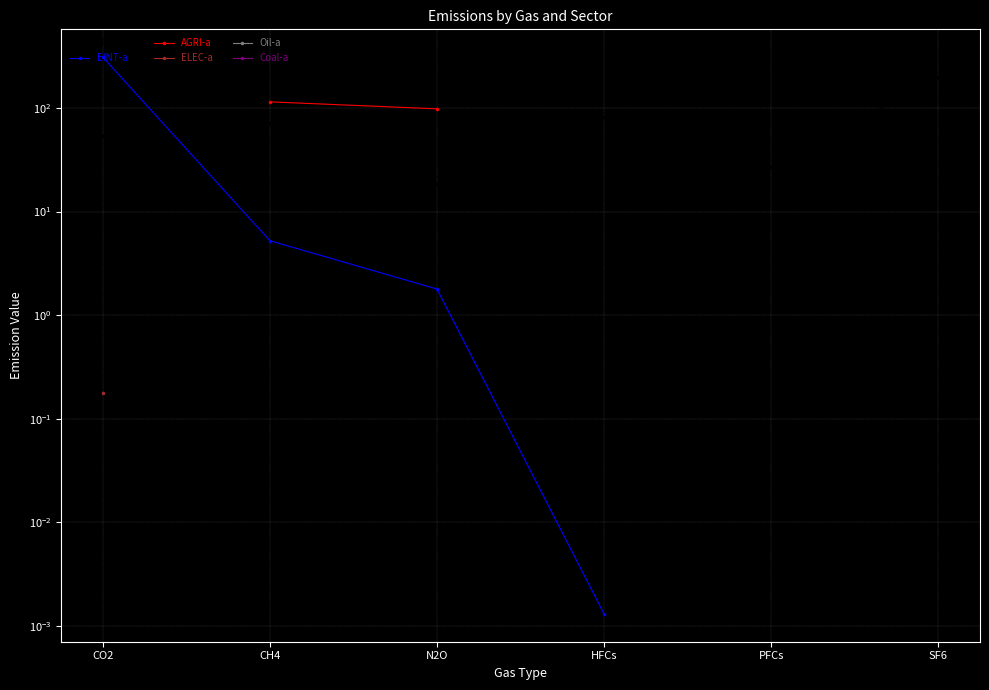

What is the difference between the maximum and second lowest values in the NEINT-a series?

169.9